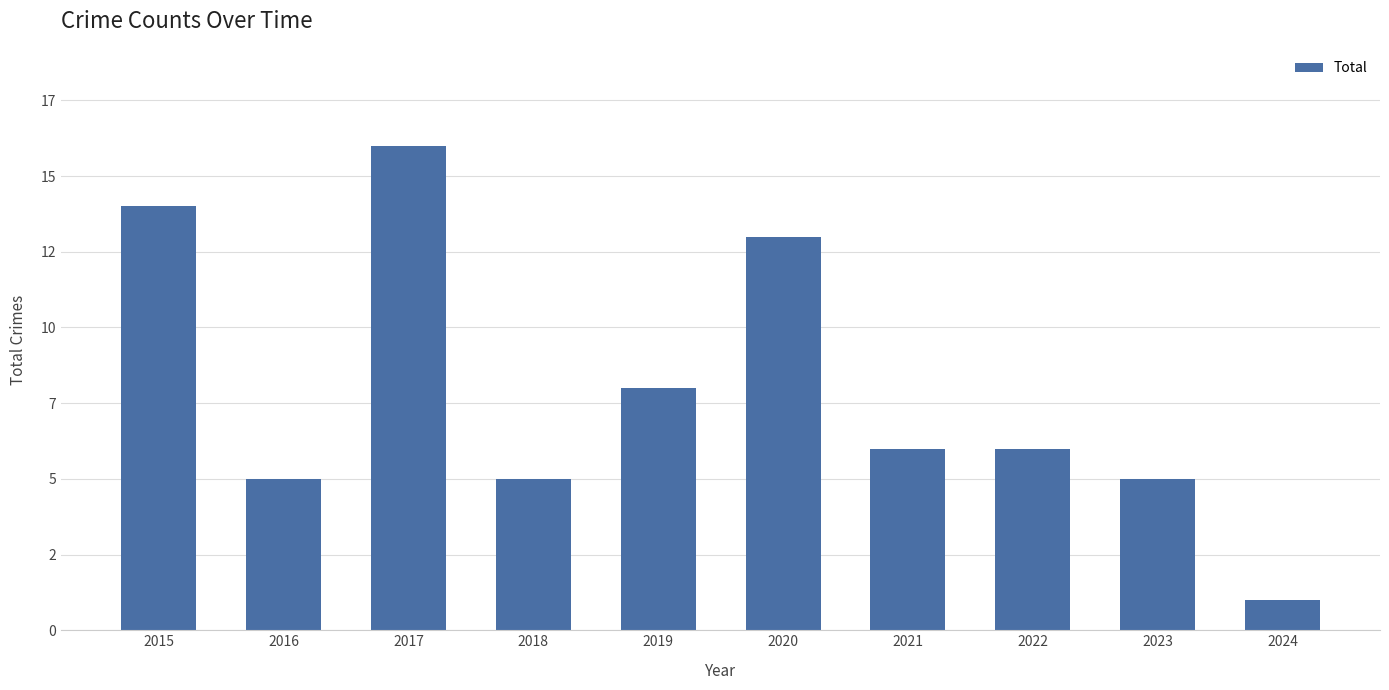

Reading right to left, extract all data points from this chart.

1	5	6	6	13	8	5	16	5	14